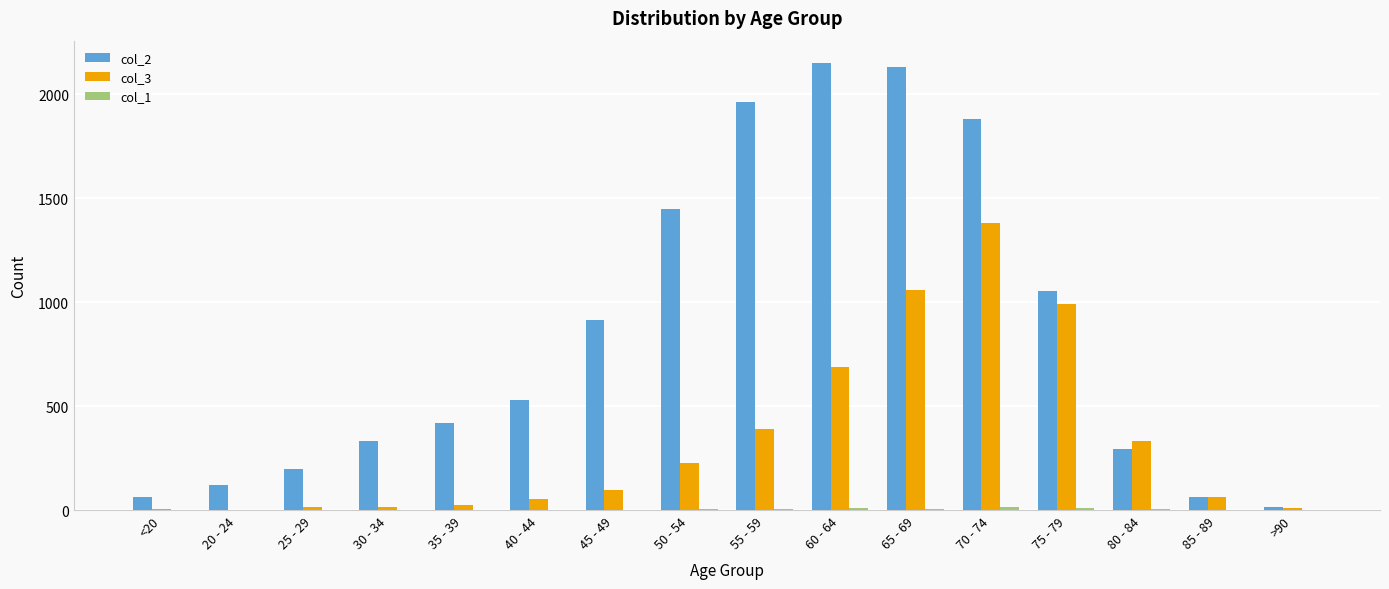

At which label does col_3 reach its peak?

70 - 74